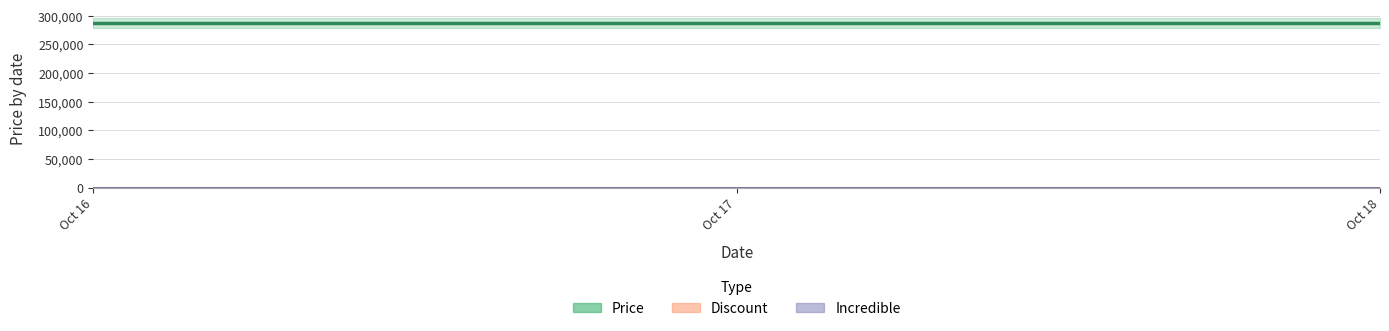

Is the value of Incredible at 2025-10-18 greater than the value of Discount at 2025-10-17?

No